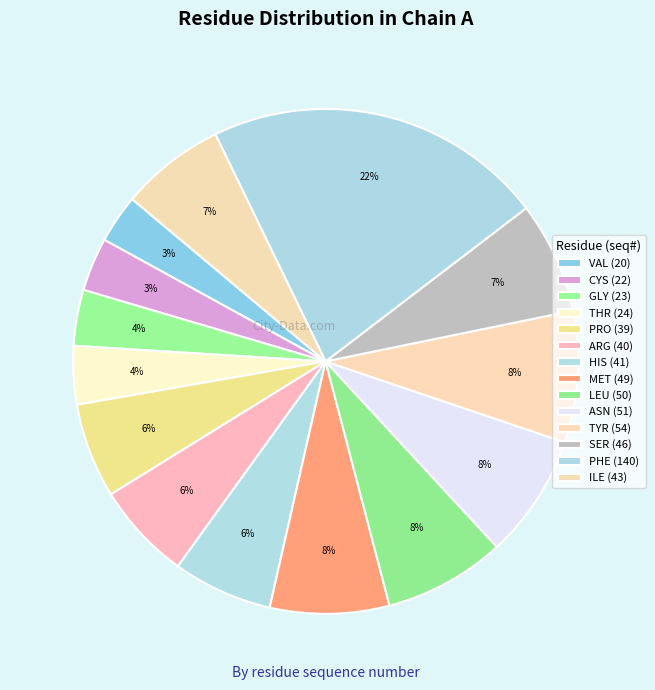

Which has a higher value, ASN or CYS?

ASN